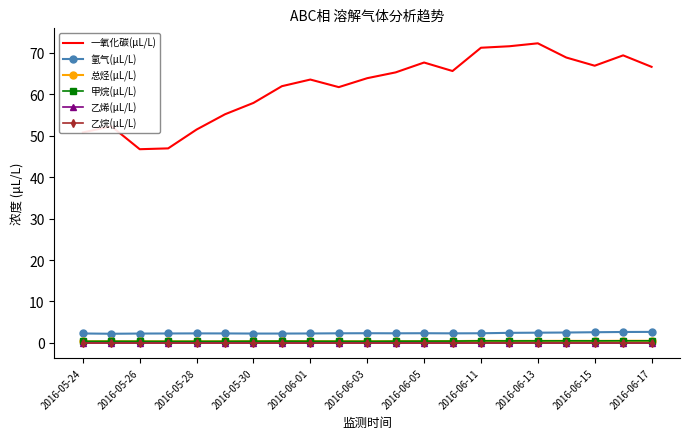

At which label does 乙烷(μL/L) reach its peak?

2016-05-24